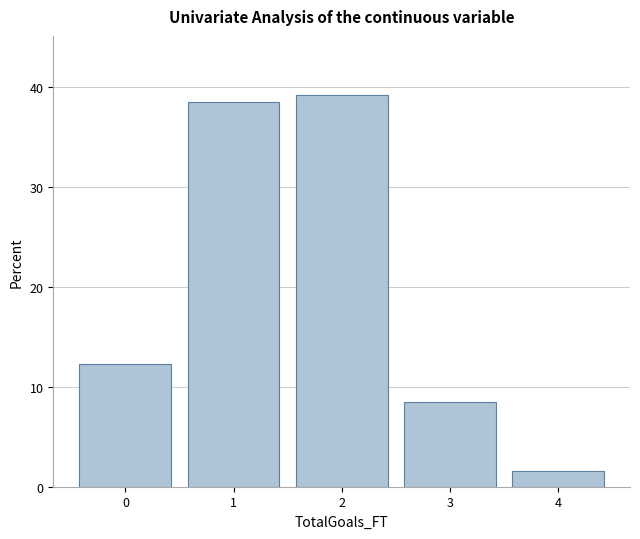

How tall is the bar that spans 2.5 to 3.5 on the x-axis? The values are not printed on the chart, so give them approximately, as read against the axis.

8